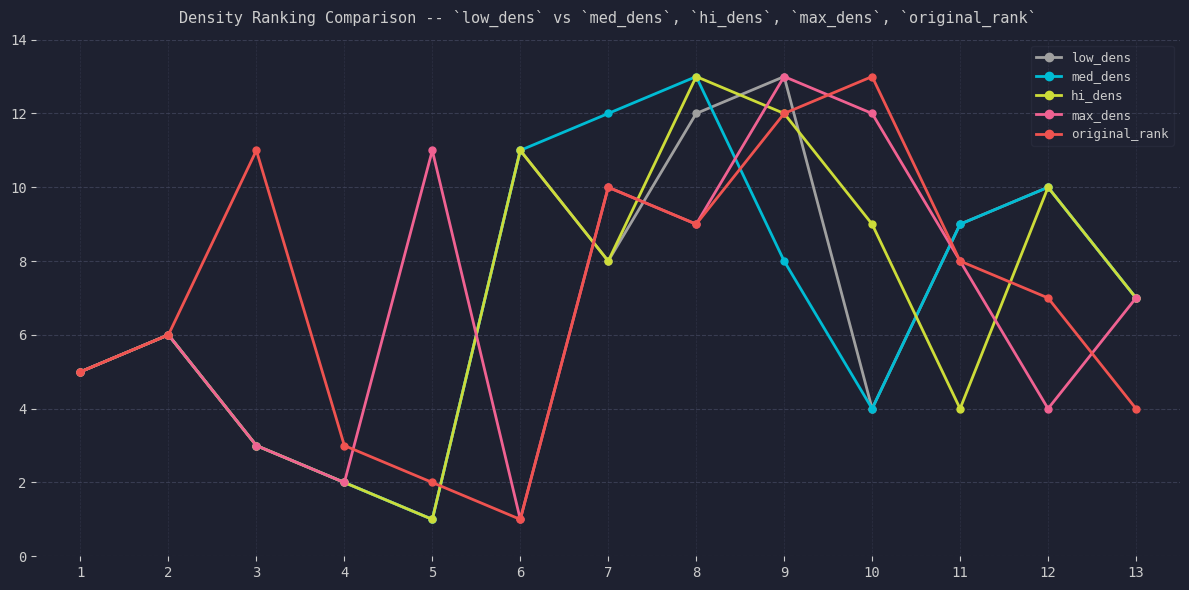

Is the value of max_dens at 10 greater than the value of hi_dens at 7?

Yes